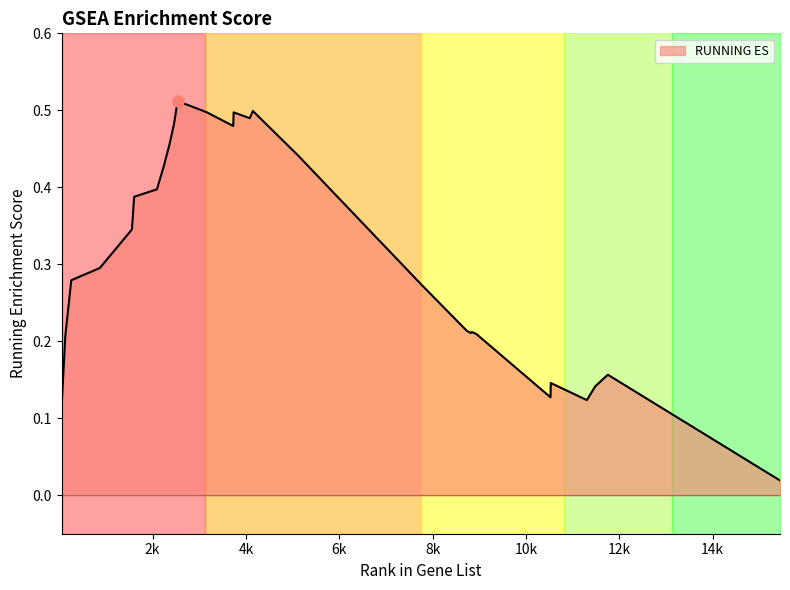

How many points are higher than both their immediate neighbors (excluding endpoints)?

6